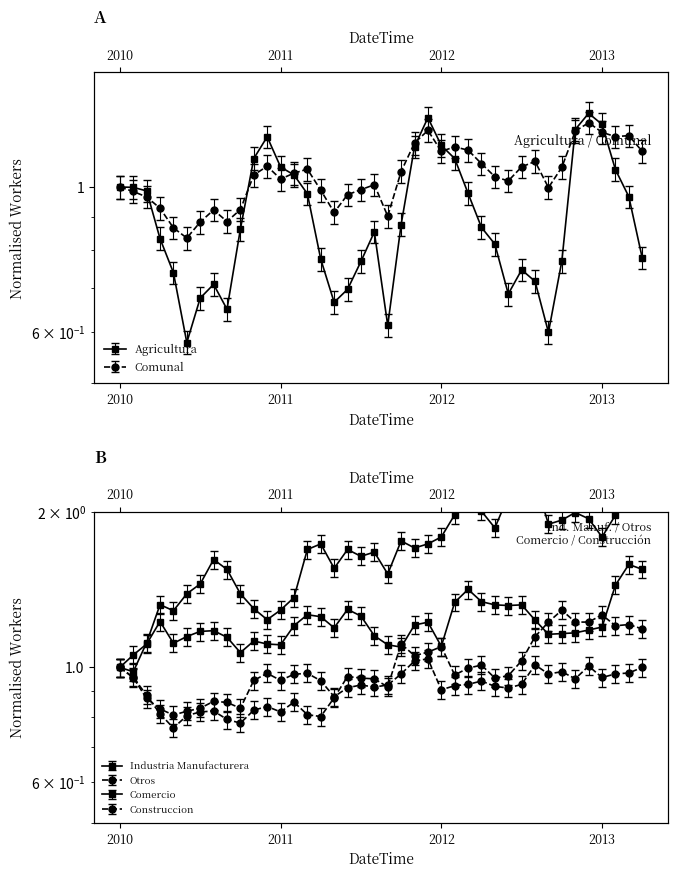

True or false: Industria Manufacturera and Otros intersect in this chart.

False